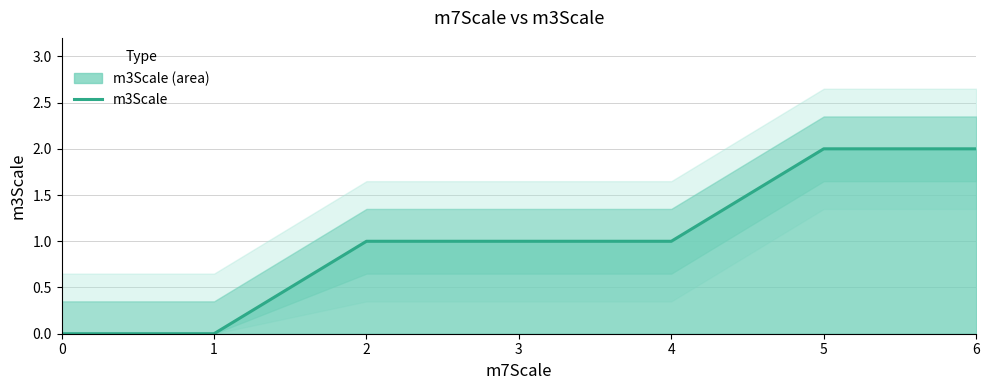

How many values are above zero?

5